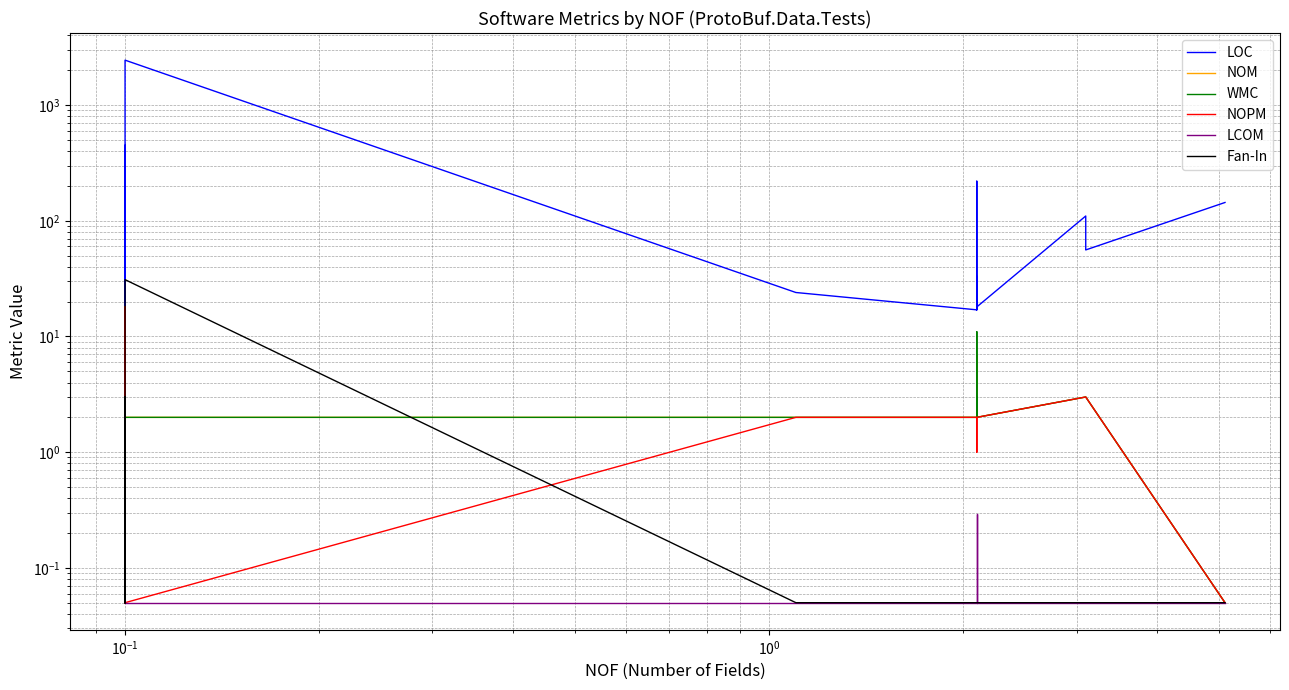

What is the maximum value for WMC?

18.0